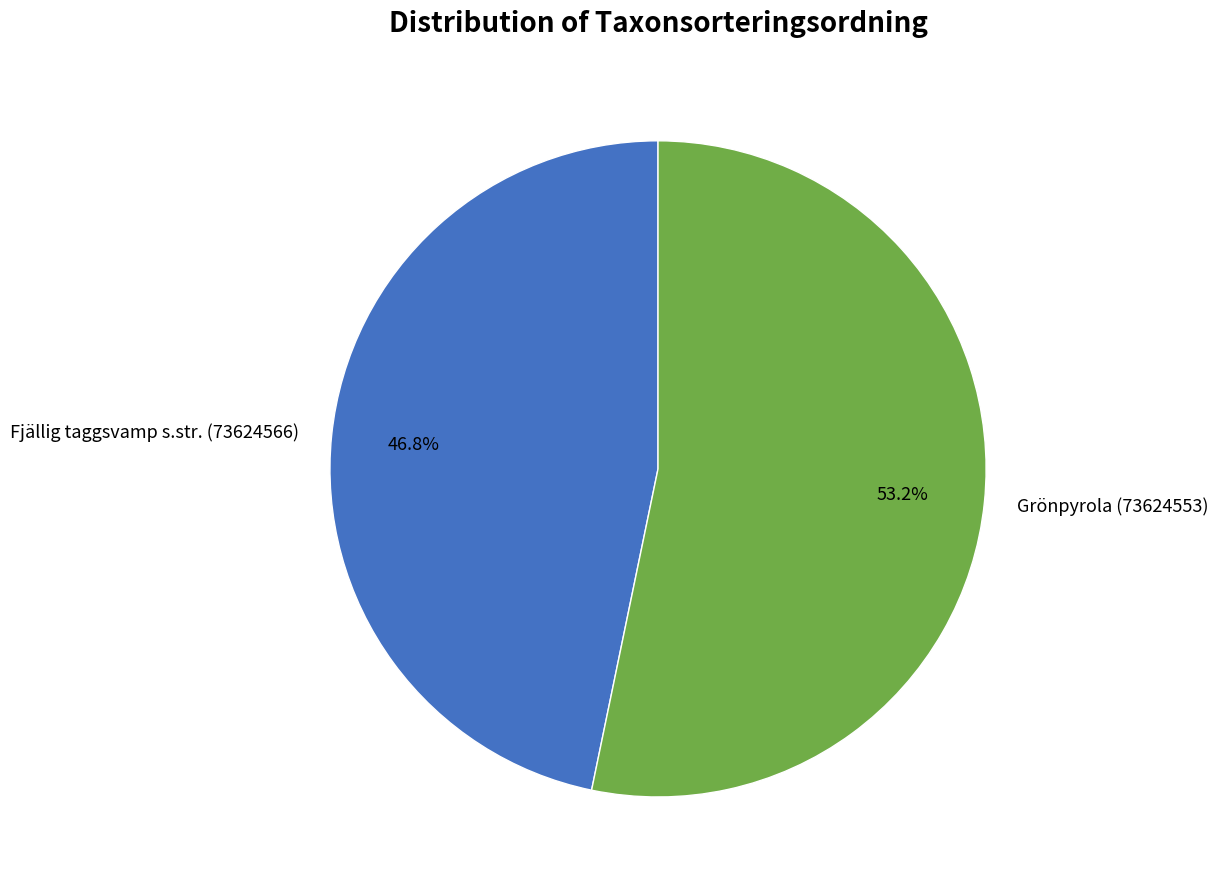

True or false: Fjällig taggsvamp s.str. (73624566) accounts for 47% of the total.

True